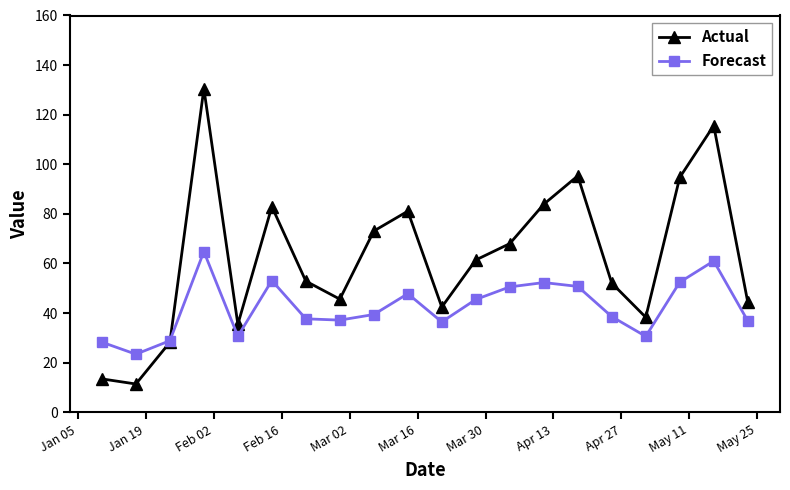

Which series has the widest spread of values?

Actual